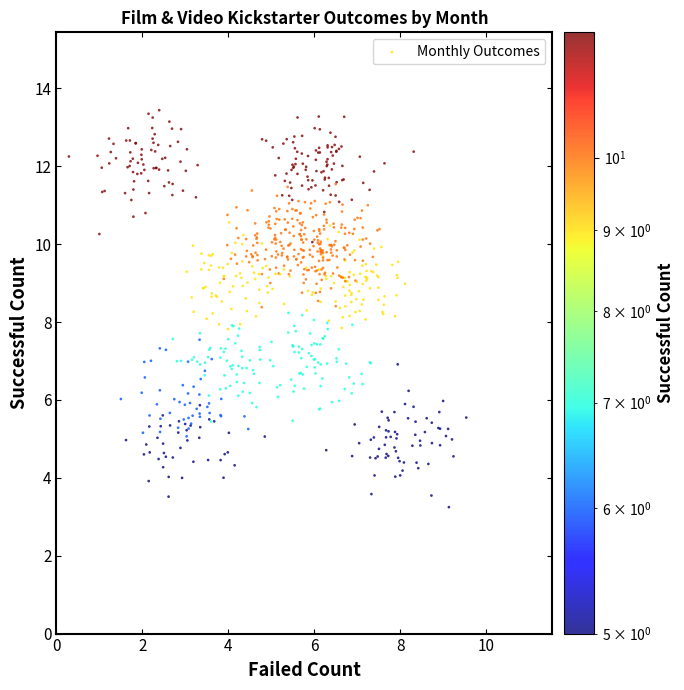

What is the range of X values (max minus min)?

9.2